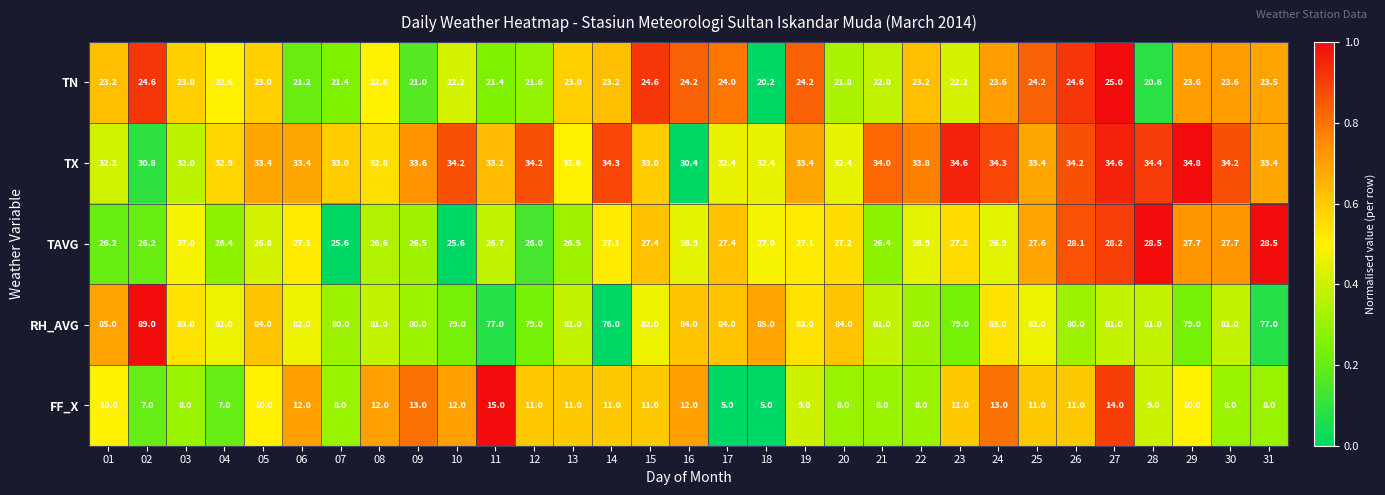

Is it true that TAVG equals 27.1 at 19?

True